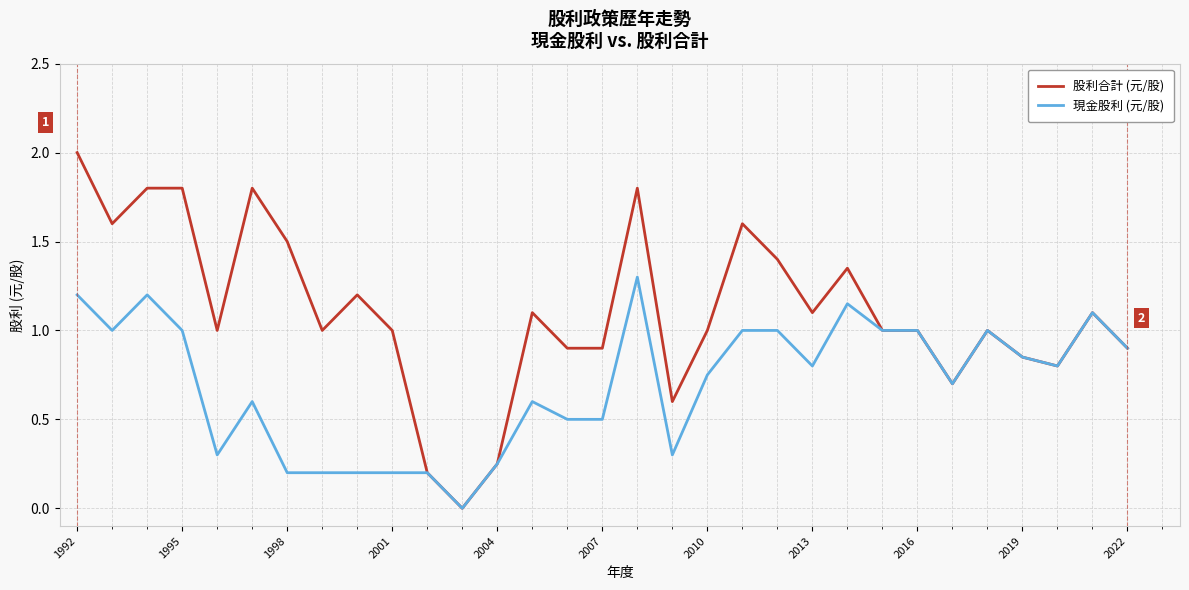

List the series in order of their overall mean, highest first.

股利合計 (元/股), 現金股利 (元/股)